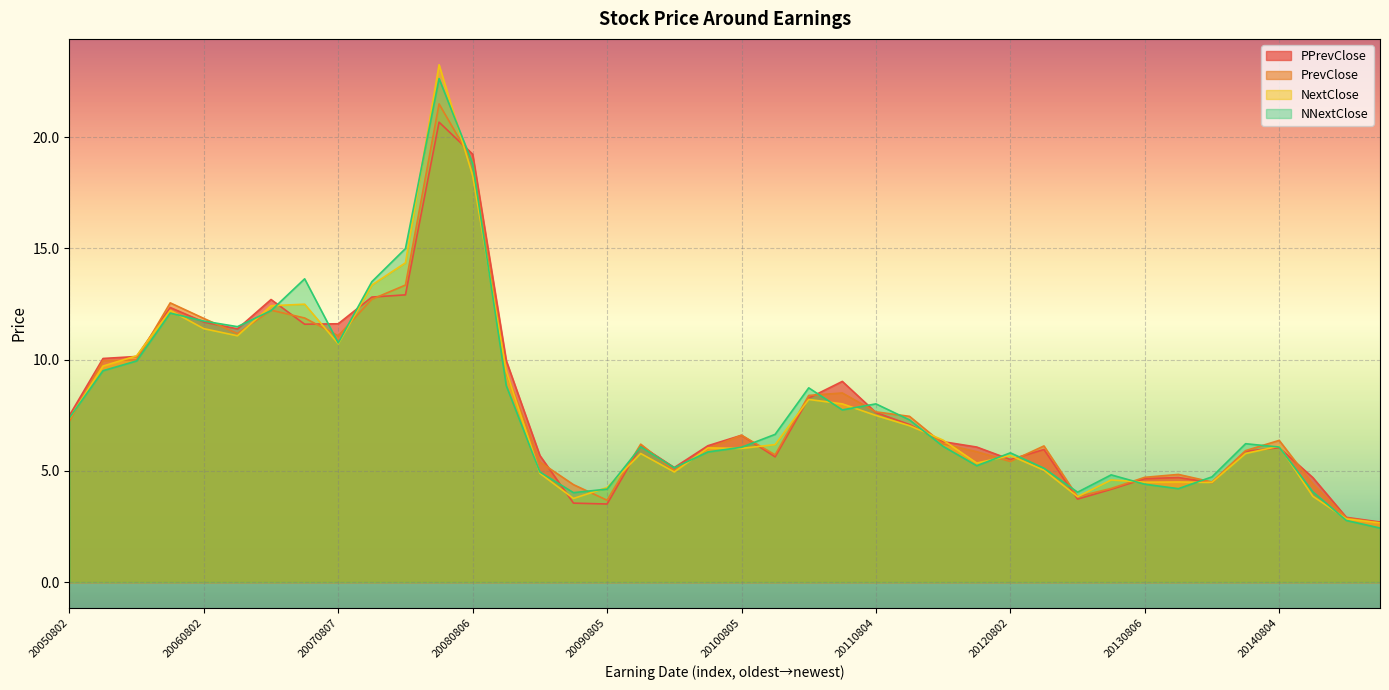

Which series has the widest spread of values?

NextClose